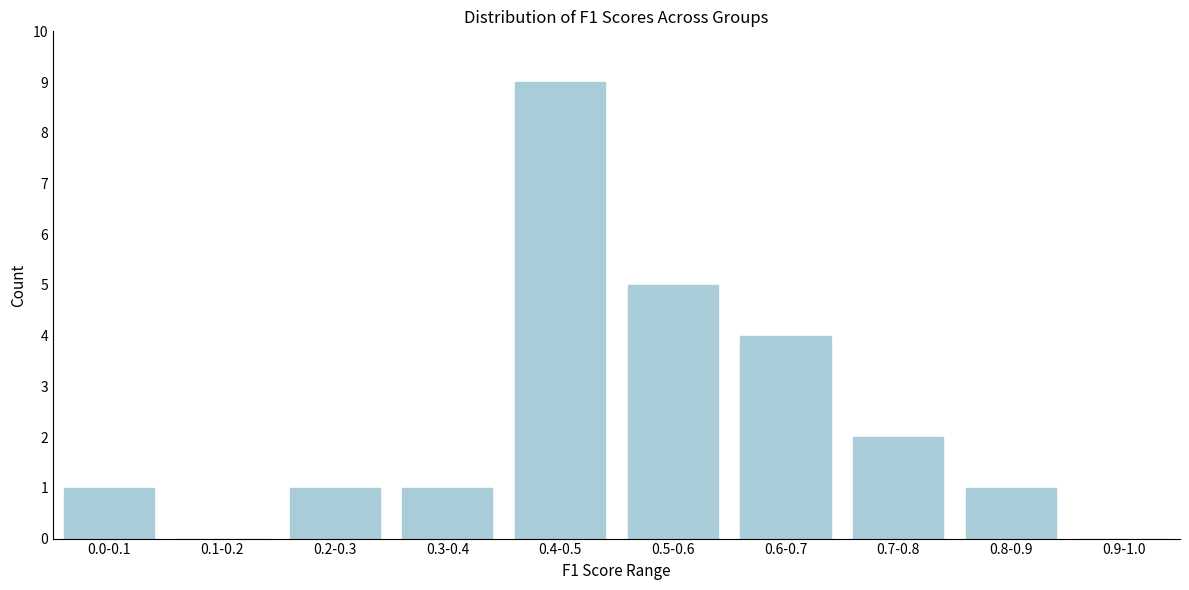

Reading right to left, list all the values displayed in this chart.

0.9-1.0=0	0.8-0.9=1	0.7-0.8=2	0.6-0.7=4	0.5-0.6=5	0.4-0.5=9	0.3-0.4=1	0.2-0.3=1	0.1-0.2=0	0.0-0.1=1